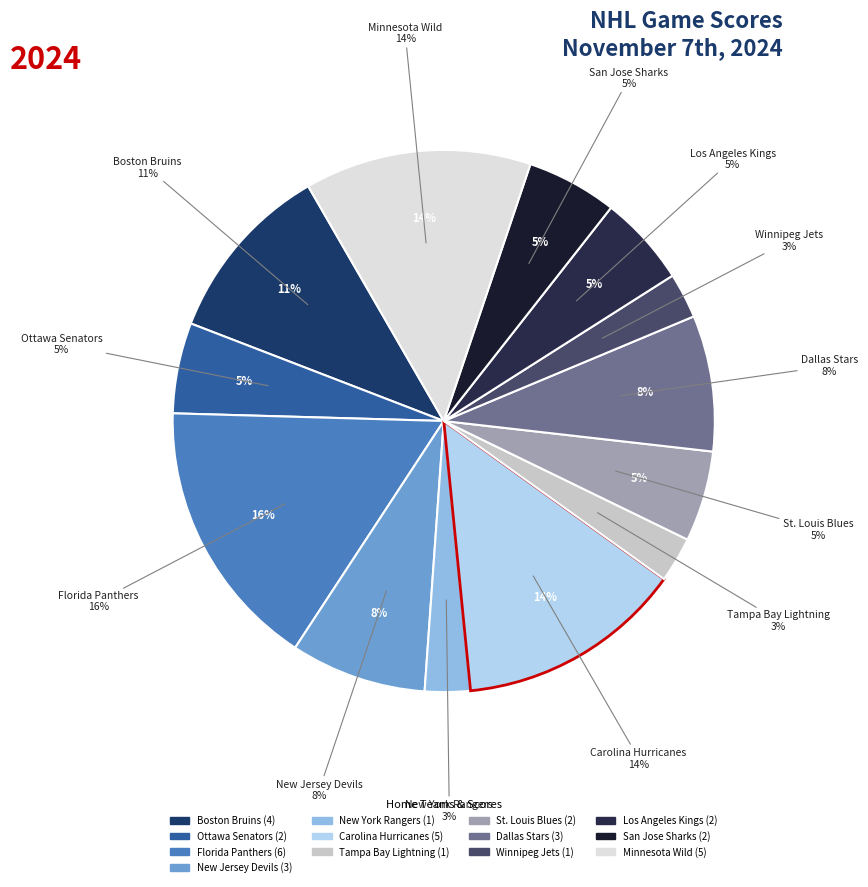

Rank the categories by value from highest to lowest.

Florida Panthers, Carolina Hurricanes, Minnesota Wild, Boston Bruins, New Jersey Devils, Dallas Stars, Ottawa Senators, St. Louis Blues, Los Angeles Kings, San Jose Sharks, New York Rangers, Tampa Bay Lightning, Winnipeg Jets